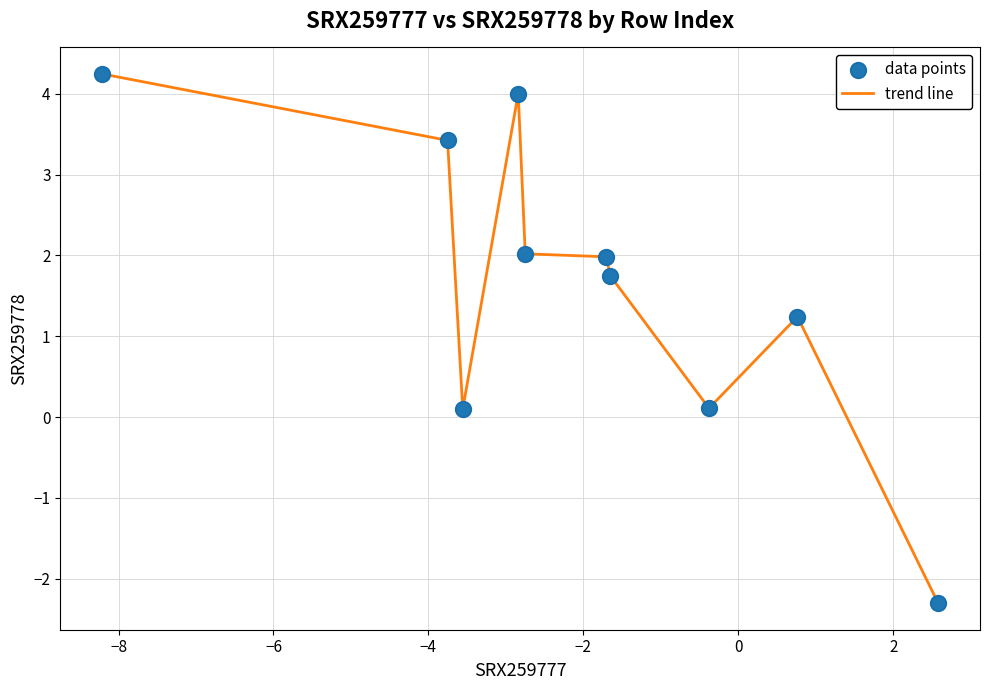

What is the maximum value shown in the chart?

4.2